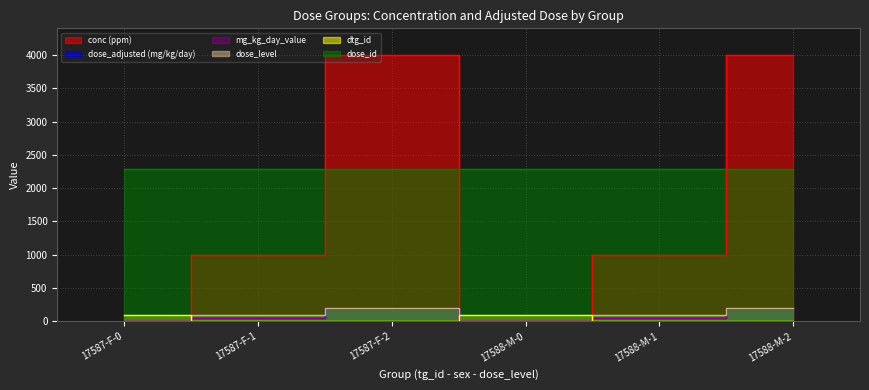

What position from the left is 17588-M-0?

4